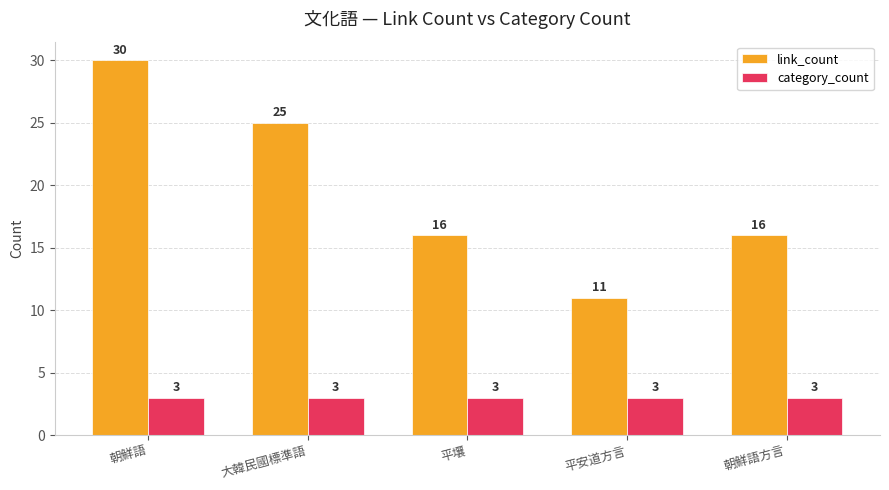

The value of link_count at 朝鮮語方言 is 16. True or false?

True